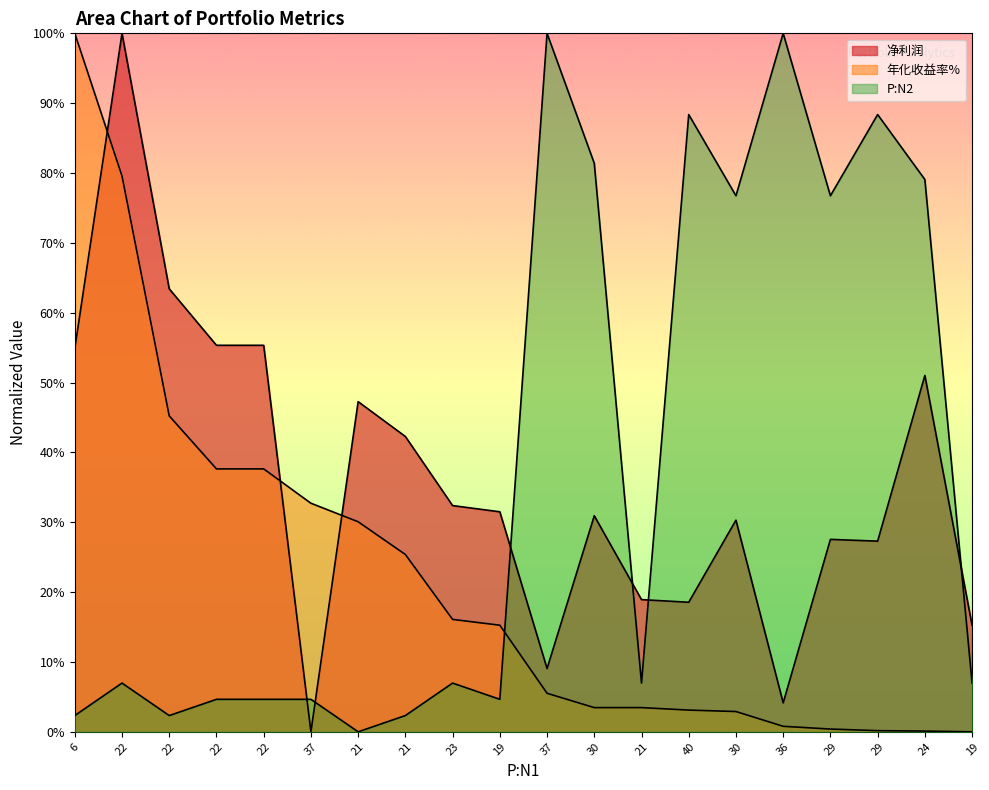

Does the chart display data point markers on the line(s)?

No